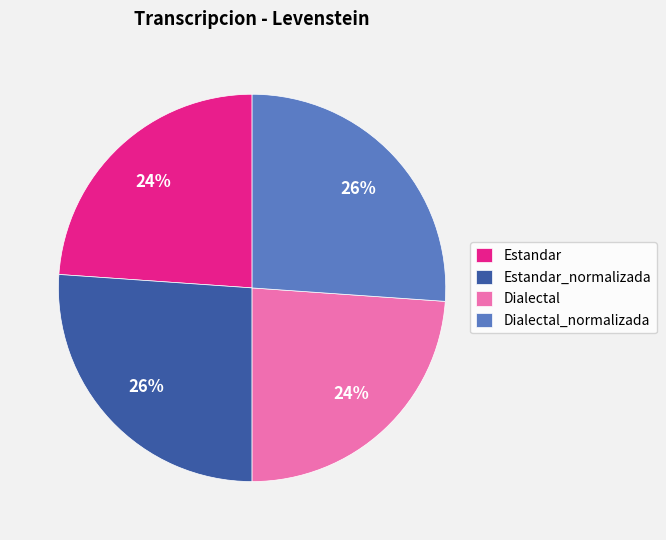

The Estandar slice represents 24% of the pie. True or false?

True